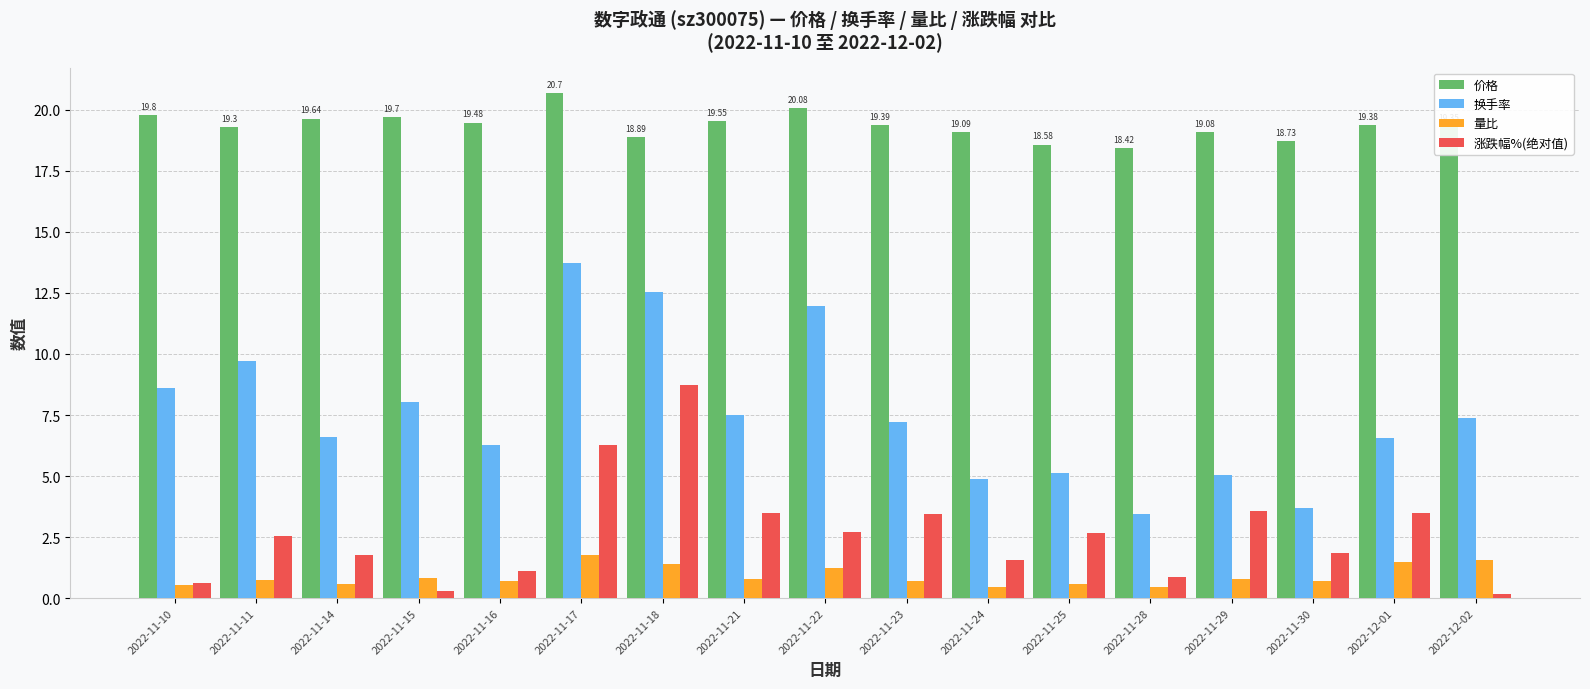

What are all the series names shown in the legend?

价格, 换手率, 量比, 涨跌幅%(绝对值)